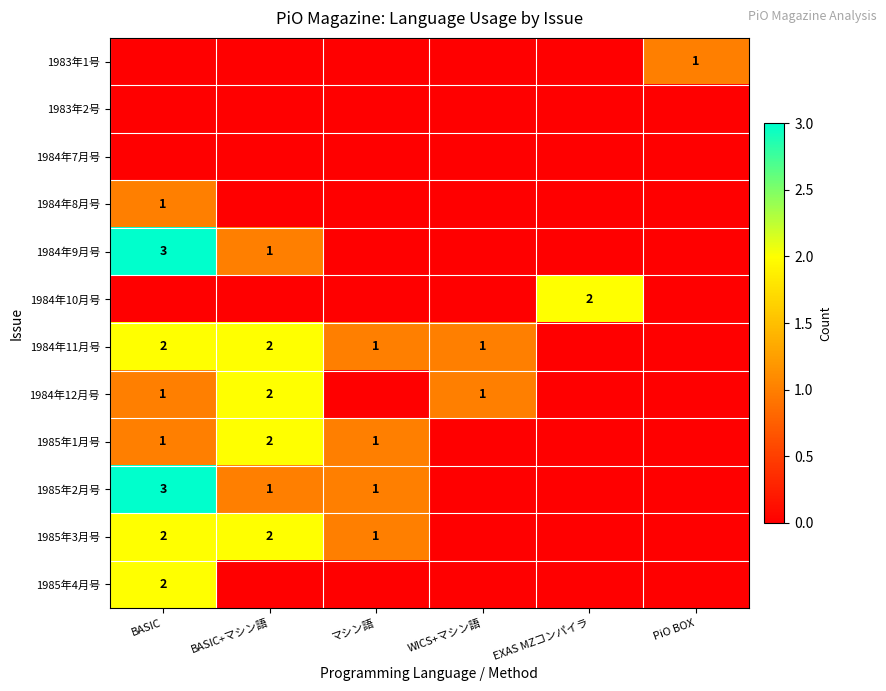

Is it true that 1985年1月号 equals 3 at BASIC+マシン語?

False